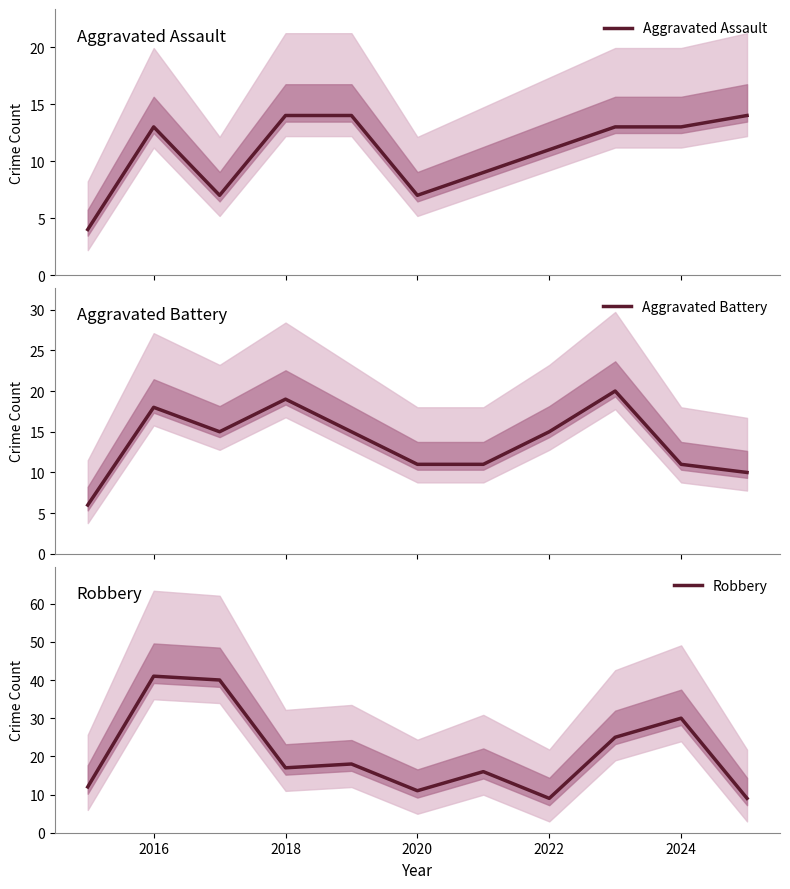

What is the highest value of the Aggravated Assault series?

14